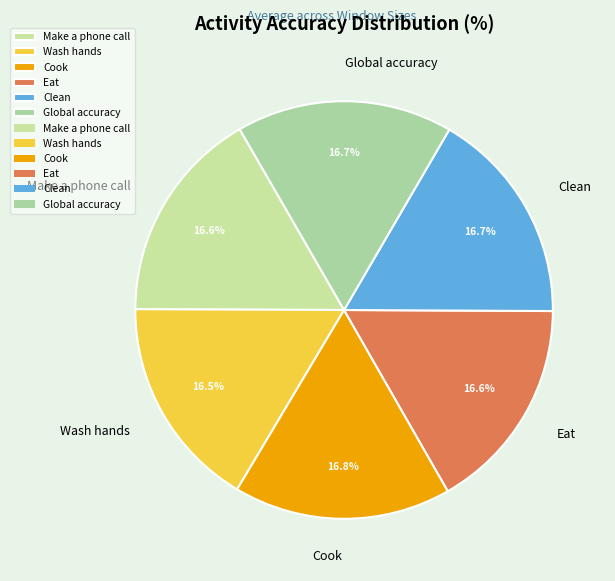

Does Clean represent more than half of the total?

No